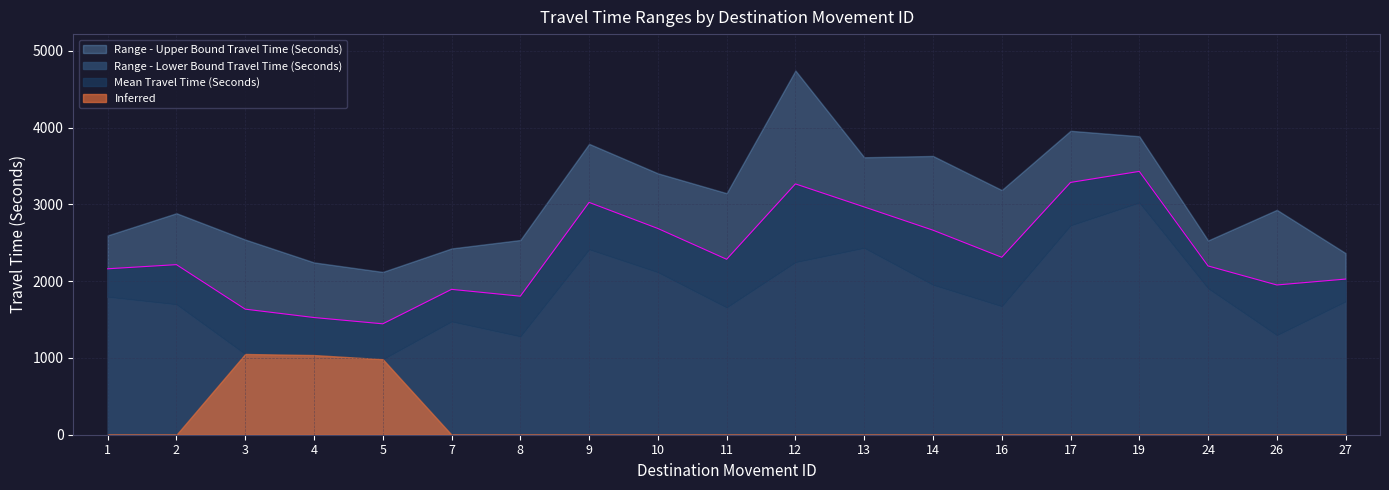

Reading left to right, list all the values displayed in this chart.

Range - Lower Bound Travel Time (Seconds): 1799	1701	1052	1038	984	1477	1283	2417	2119	1660	2250	2436	1955	1676	2728	3026	1909	1299	1738
Mean Travel Time (Seconds): 2162	2216	1636	1527	1445	1894	1805	3027	2687	2286	3268	2968	2665	2312	3287	3431	2199	1951	2028
Range - Upper Bound Travel Time (Seconds): 2597	2886	2543	2245	2121	2427	2537	3790	3406	3147	4745	3615	3632	3188	3960	3889	2531	2930	2366